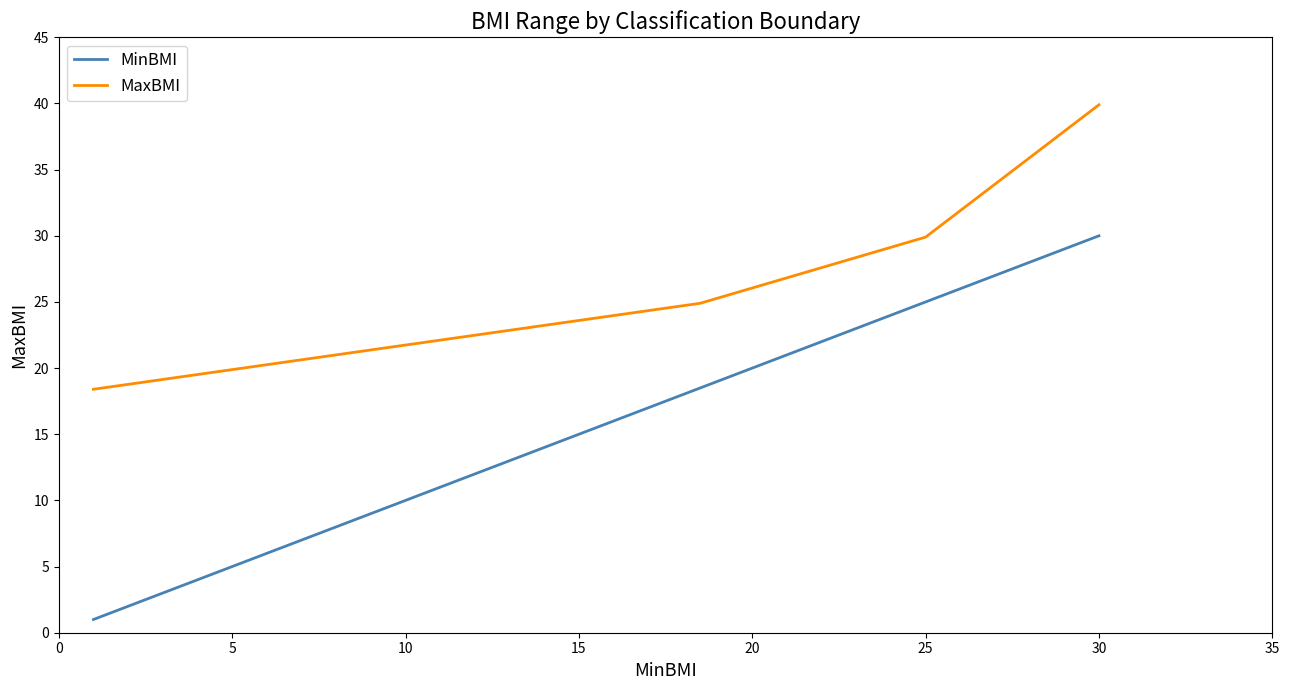

Which series has the largest total across all categories?

MaxBMI